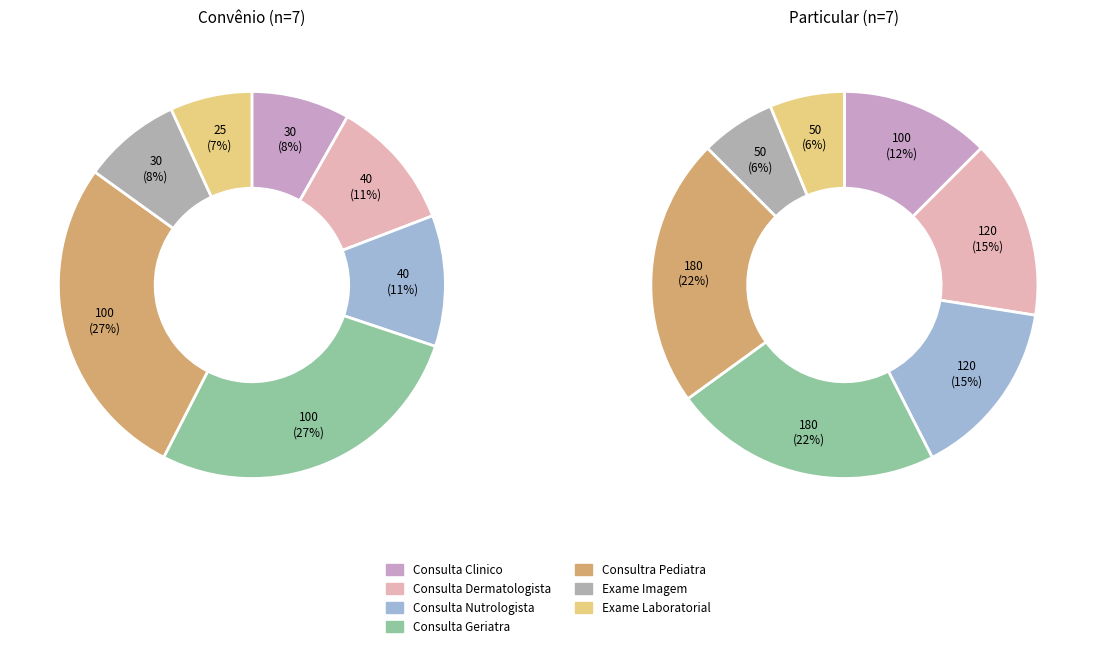

What percentage is the Consulta Dermatologista slice, to the nearest percent?

11%